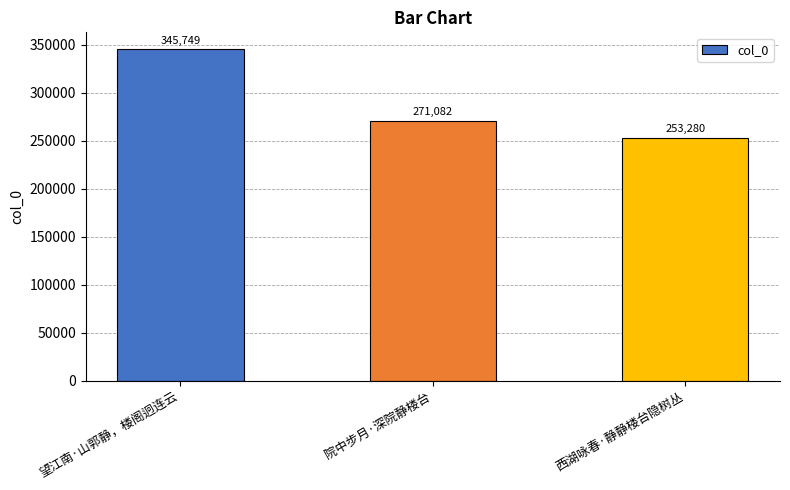

List the labels in order of value, smallest first.

西湖咏春·静静楼台隐树丛, 院中步月·深院静楼台, 望江南·山郭静，楼阁迥连云